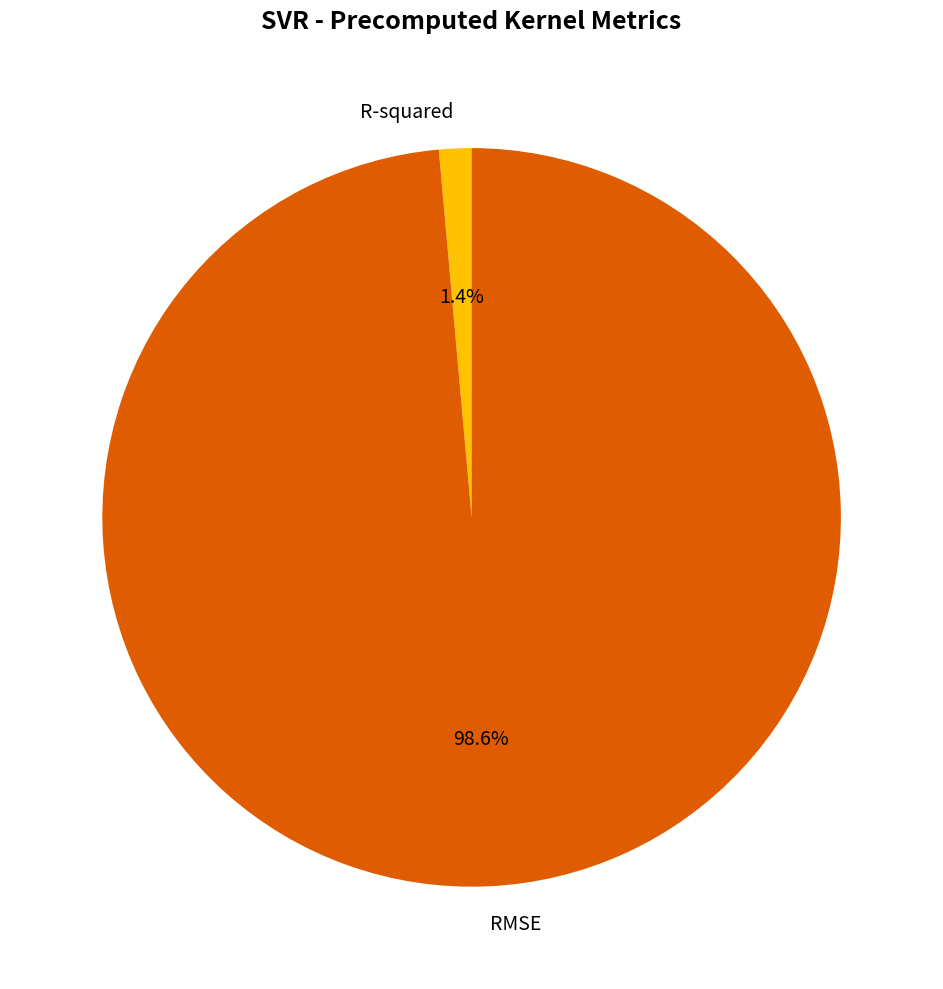

What percentage is NOT represented by RMSE?

1.4%